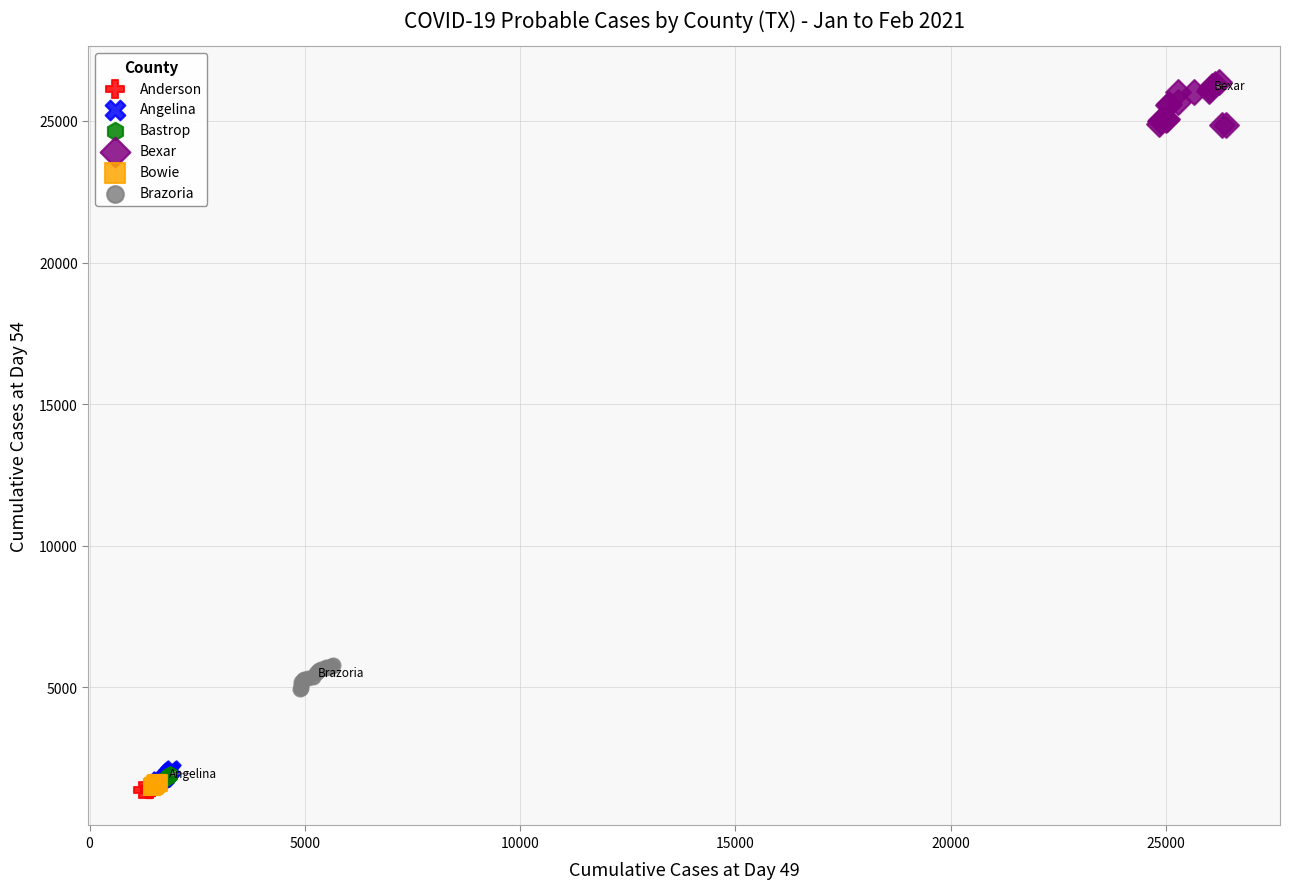

Which series reaches the maximum Y coordinate?

Bexar